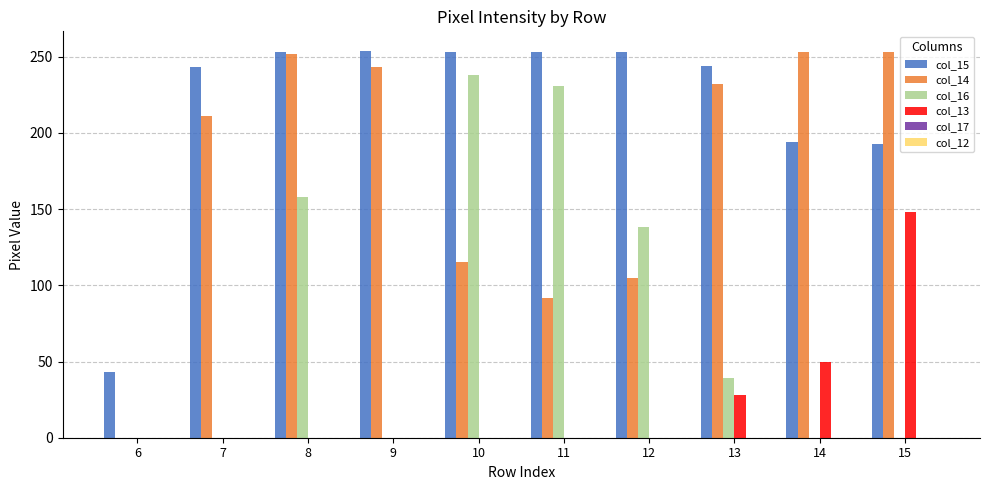

Where is col_13 nearest to the value 74?

14